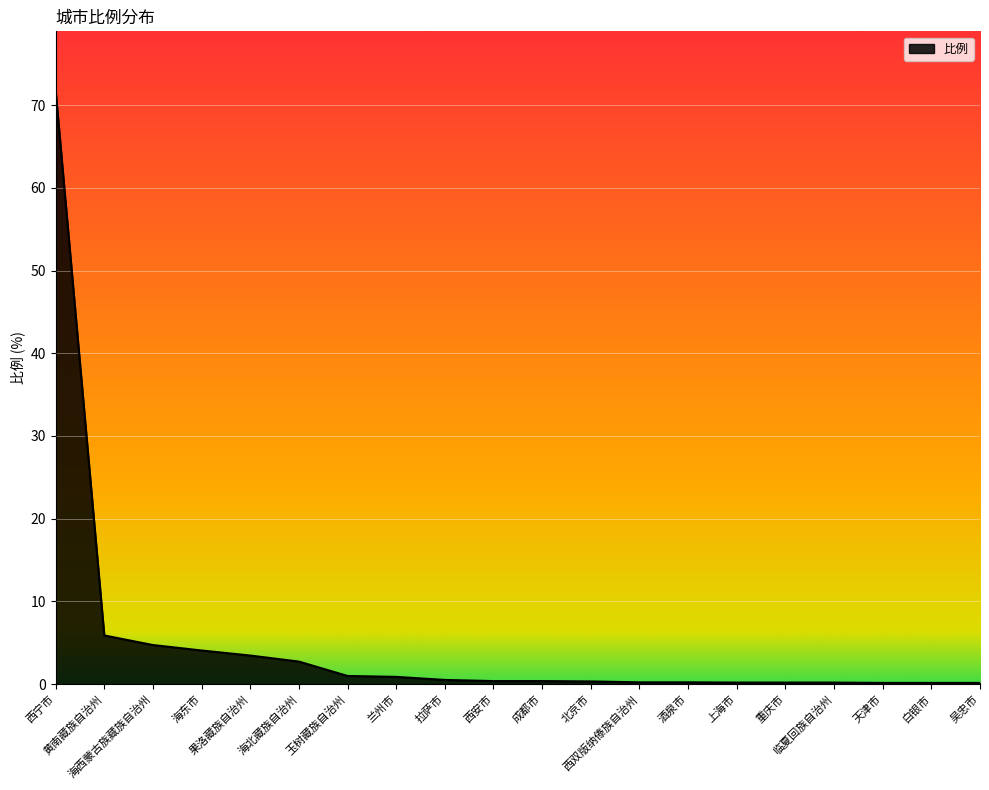

What is the maximum value shown in the chart?

71.8